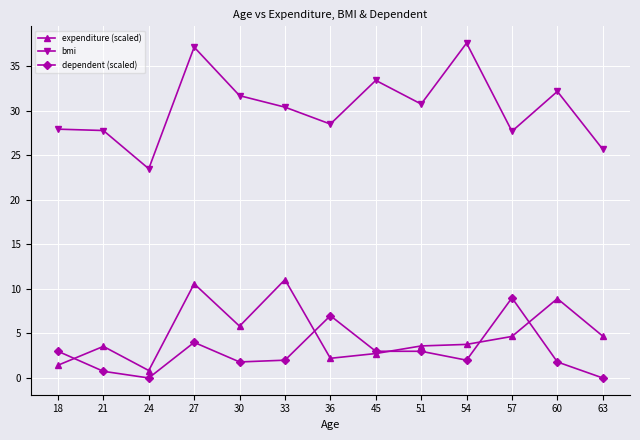

True or false: bmi and dependent (scaled) intersect in this chart.

False